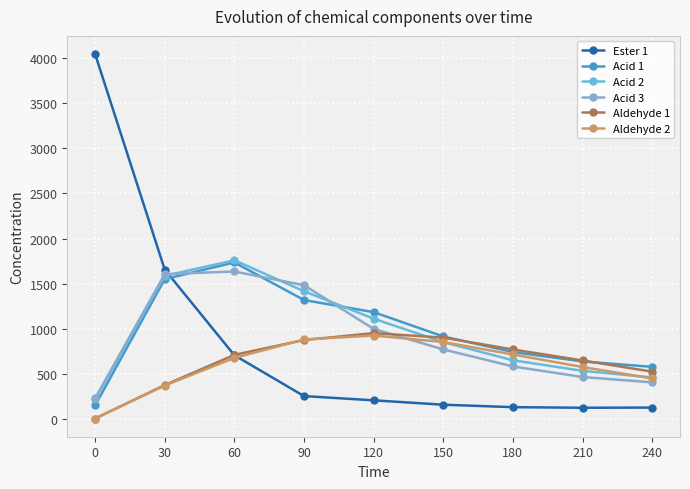

What is the difference between the maximum and minimum values in the Acid 3 series?

1405.9